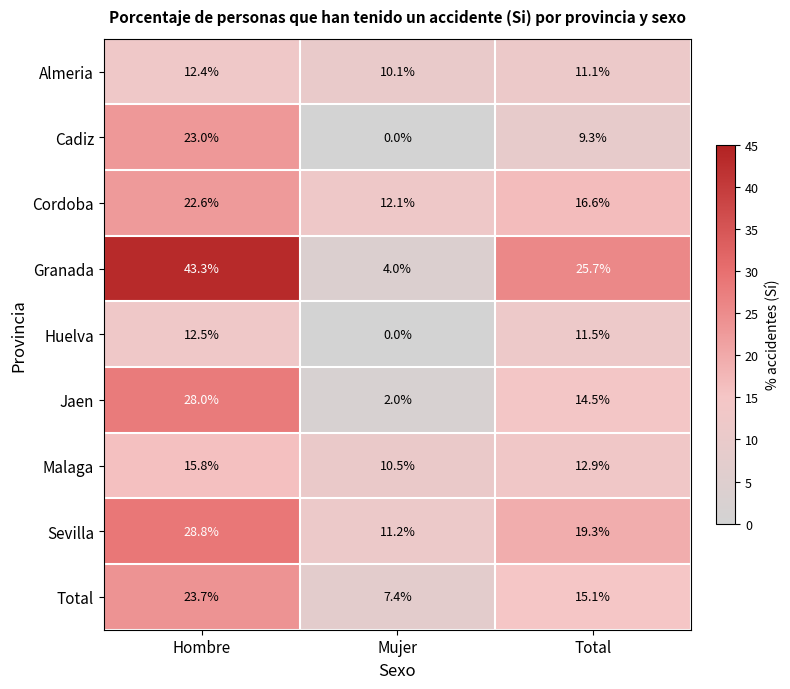

Reading right to left, transcribe all the data shown in this chart.

Almeria: Total=11.1	Mujer=10.1	Hombre=12.4
Cadiz: Total=9.3	Mujer=0.0	Hombre=23.0
Cordoba: Total=16.6	Mujer=12.1	Hombre=22.6
Granada: Total=25.7	Mujer=4.0	Hombre=43.3
Huelva: Total=11.5	Mujer=0.0	Hombre=12.5
Jaen: Total=14.5	Mujer=2.0	Hombre=28.0
Malaga: Total=12.9	Mujer=10.5	Hombre=15.8
Sevilla: Total=19.3	Mujer=11.2	Hombre=28.8
Total: Total=15.1	Mujer=7.4	Hombre=23.7